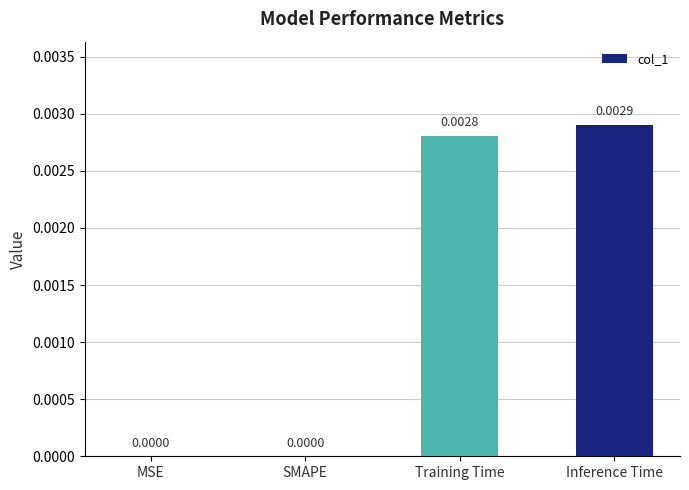

Which category has the highest value across all series?

Inference Time